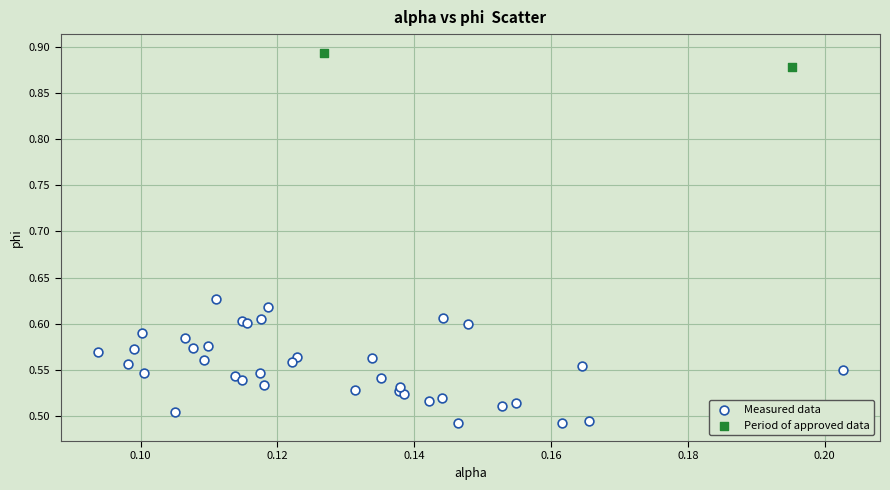

What are all the series names shown in the legend?

Measured data, Period of approved data